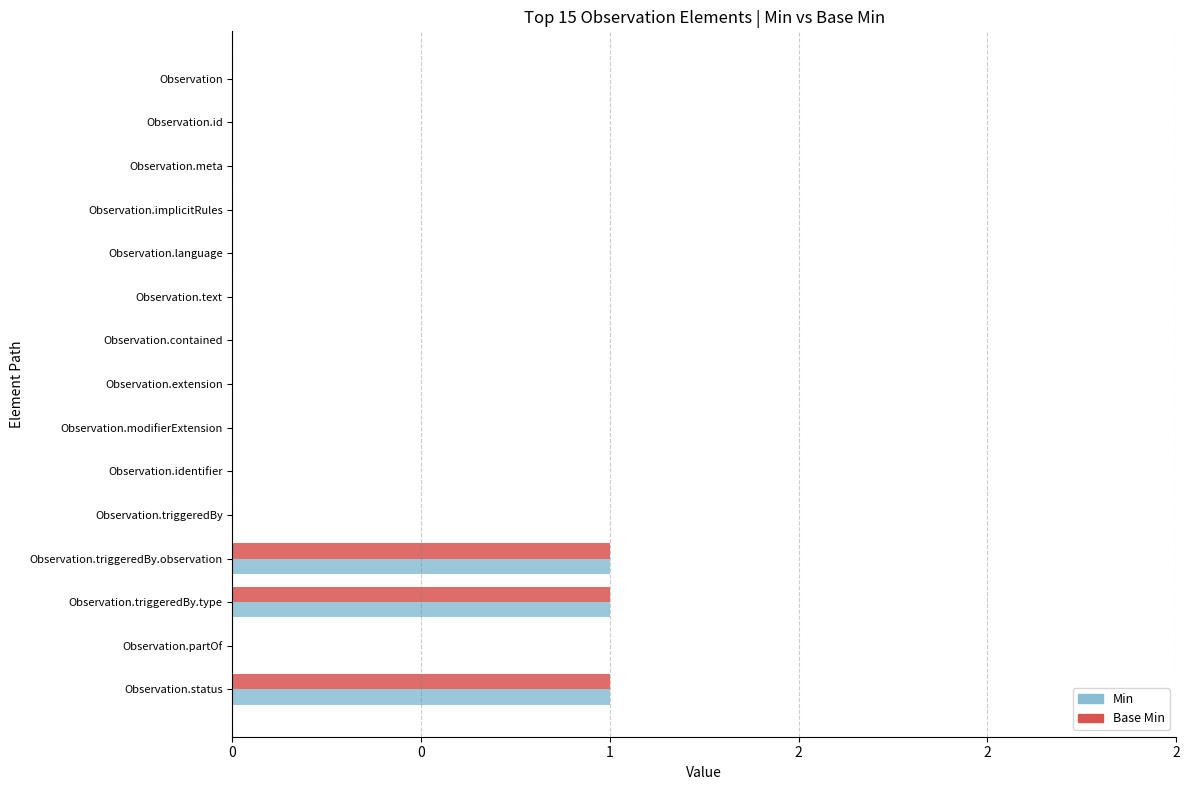

What is the difference between the maximum and minimum values in the Min series?

1